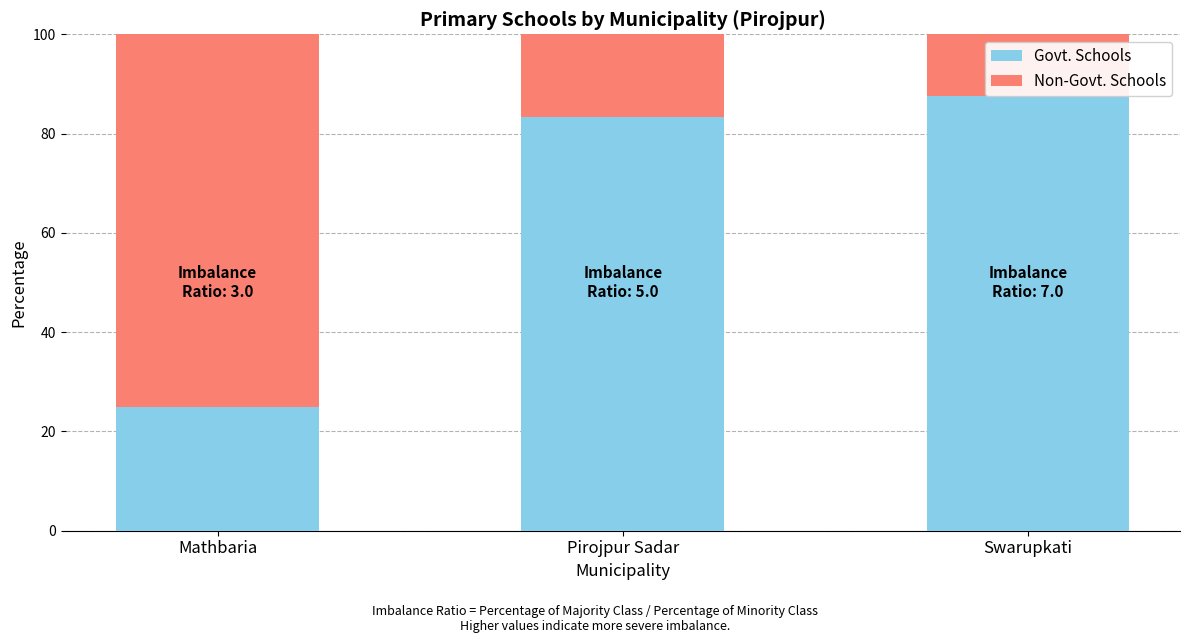

List the labels in order of Govt. Schools value, smallest first.

Mathbaria, Pirojpur Sadar, Swarupkati